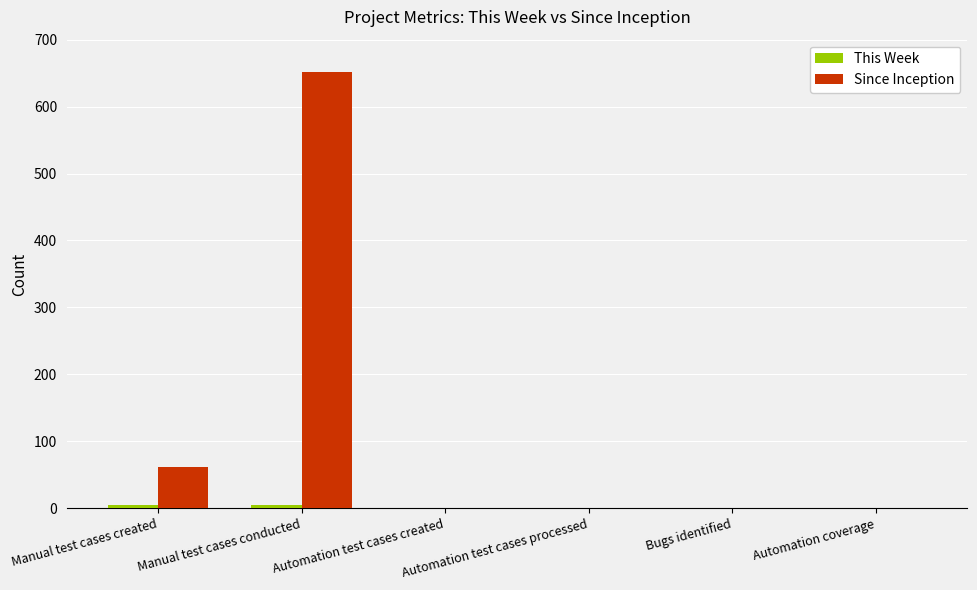

Which series has the widest spread of values?

Since Inception